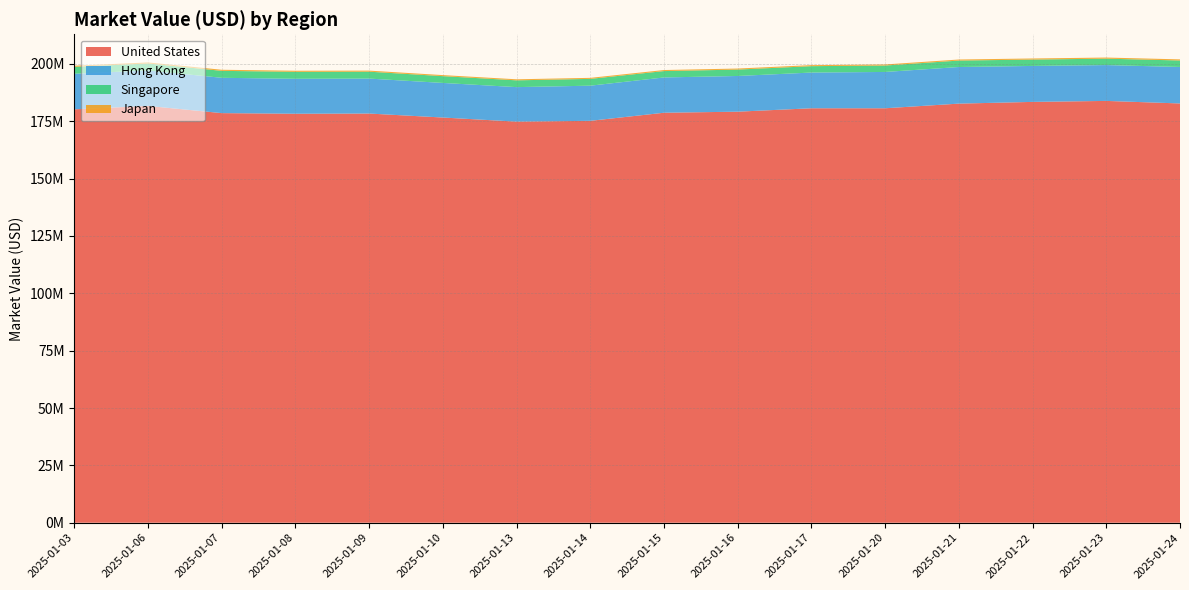

Reading right to left, extract all data points from this chart.

United States: 2025-01-24=182760836.9	2025-01-23=183869806.3	2025-01-22=183437912.1	2025-01-21=182687200.0	2025-01-20=180664040.3	2025-01-17=180664040.3	2025-01-16=179175612.6	2025-01-15=178714977.8	2025-01-14=175189014.9	2025-01-13=174837870.0	2025-01-10=176625778.3	2025-01-09=178364625.8	2025-01-08=178278174.7	2025-01-07=178548894.7	2025-01-06=181682433.7	2025-01-03=180202779.4
Hong Kong: 2025-01-24=15910804.6	2025-01-23=15620169.2	2025-01-22=15677048.5	2025-01-21=15959112.1	2025-01-20=15830064.2	2025-01-17=15570768.9	2025-01-16=15562103.6	2025-01-15=15381236.1	2025-01-14=15322874.2	2025-01-13=15042228.4	2025-01-10=15079926.5	2025-01-09=15240702.3	2025-01-08=15237290.2	2025-01-07=15394794.1	2025-01-06=15458247.3	2025-01-03=15504491.8
Singapore: 2025-01-24=2816705.4	2025-01-23=2794776.5	2025-01-22=2775603.6	2025-01-21=2808610.9	2025-01-20=2803951.9	2025-01-17=2780585.9	2025-01-16=2787807.1	2025-01-15=2777505.5	2025-01-14=2961594.6	2025-01-13=2954677.8	2025-01-10=2956865.0	2025-01-09=3000664.8	2025-01-08=3030409.5	2025-01-07=3026557.0	2025-01-06=3031922.2	2025-01-03=3021056.1
Japan: 2025-01-24=487680.0	2025-01-23=487328.0	2025-01-22=475552.0	2025-01-21=461280.0	2025-01-20=462784.0	2025-01-17=452480.0	2025-01-16=452192.0	2025-01-15=456576.0	2025-01-14=449001.0	2025-01-13=455458.5	2025-01-10=455458.5	2025-01-09=466074.0	2025-01-08=472594.5	2025-01-07=479209.5	2025-01-06=470326.5	2025-01-03=473344.0